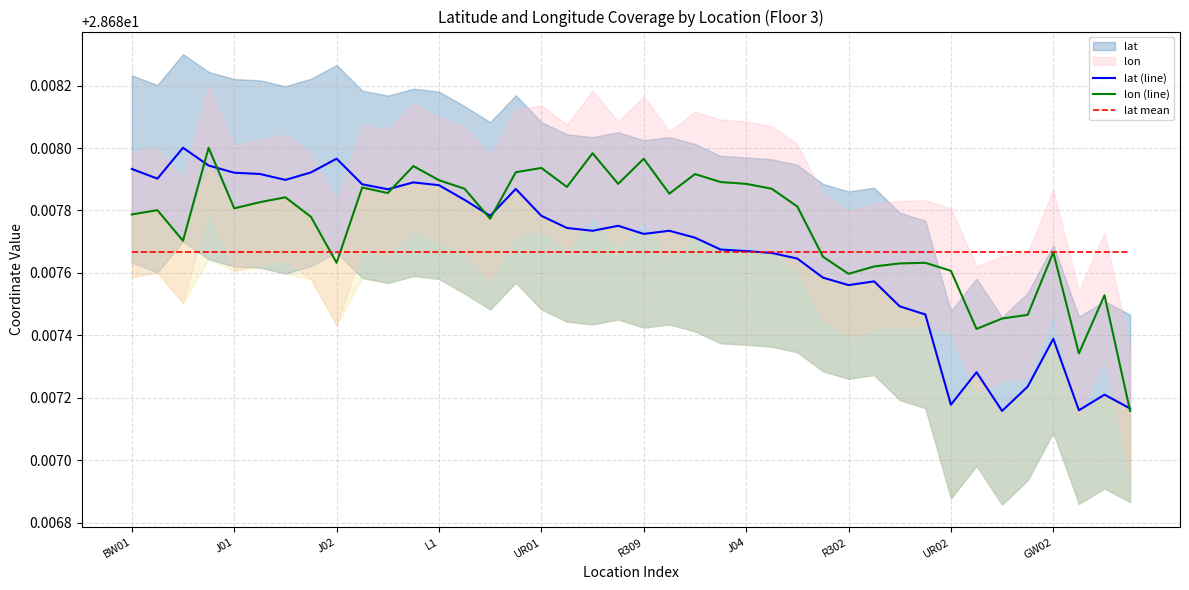

Count the number of categories in the chart.

40